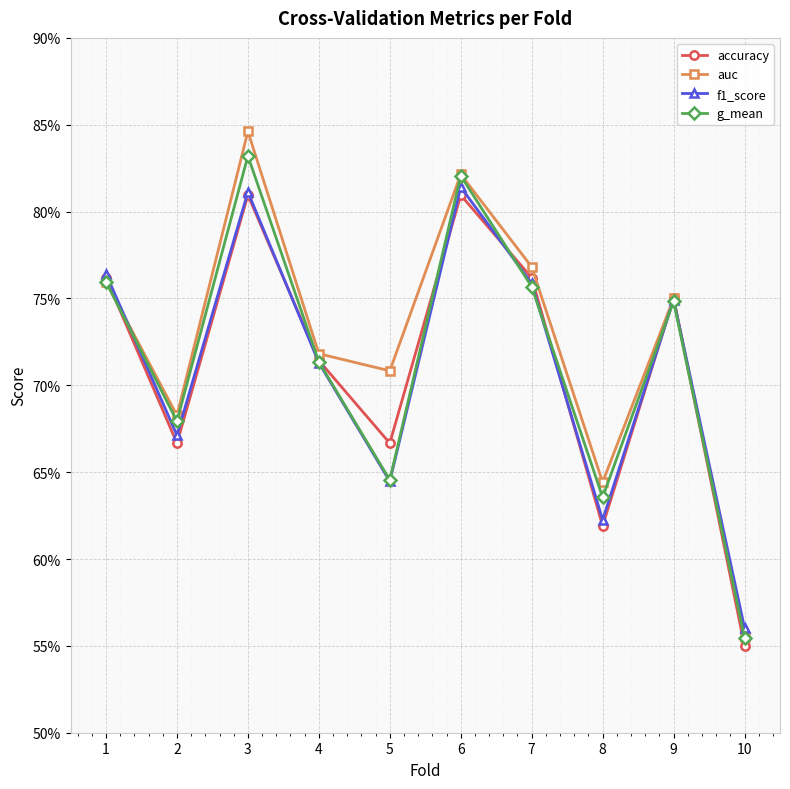

Which series changed the most between 4 and 10?

accuracy